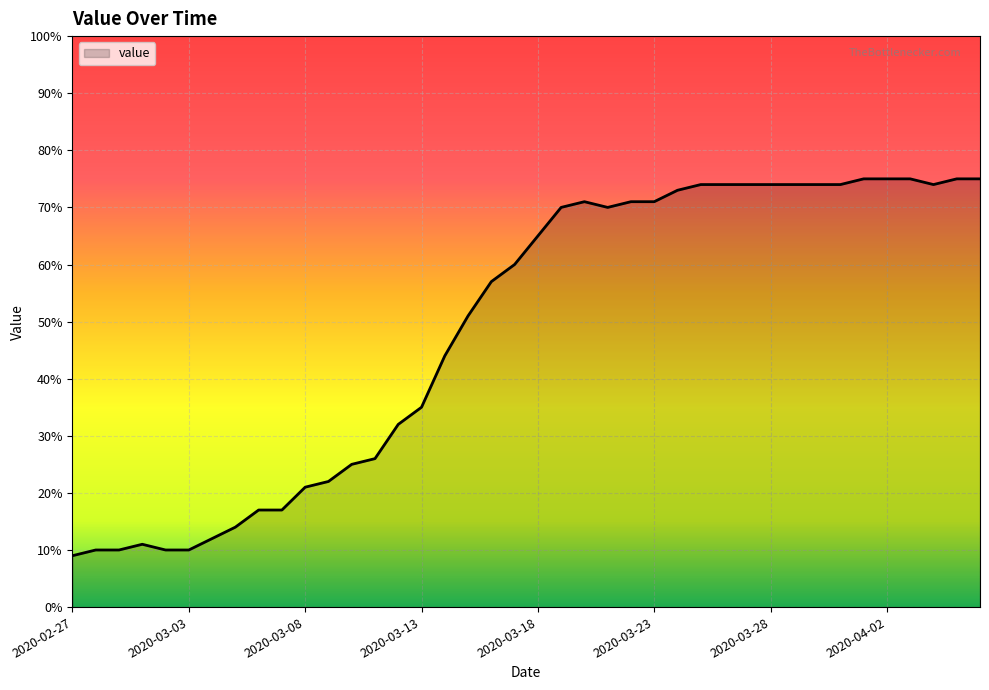

What is the difference between the maximum and second lowest values?

65